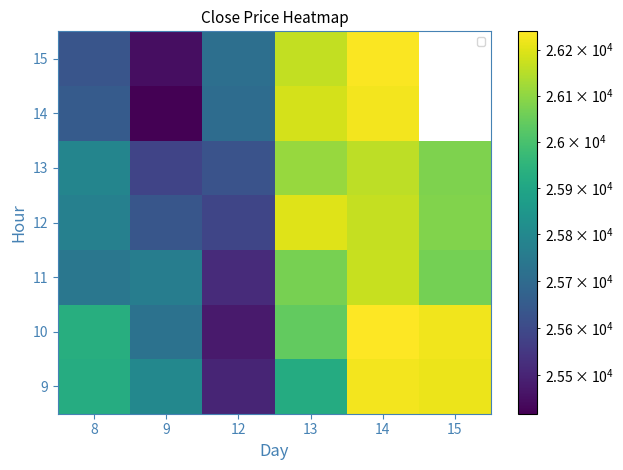

At which category does the chart reach its peak across all series?

14